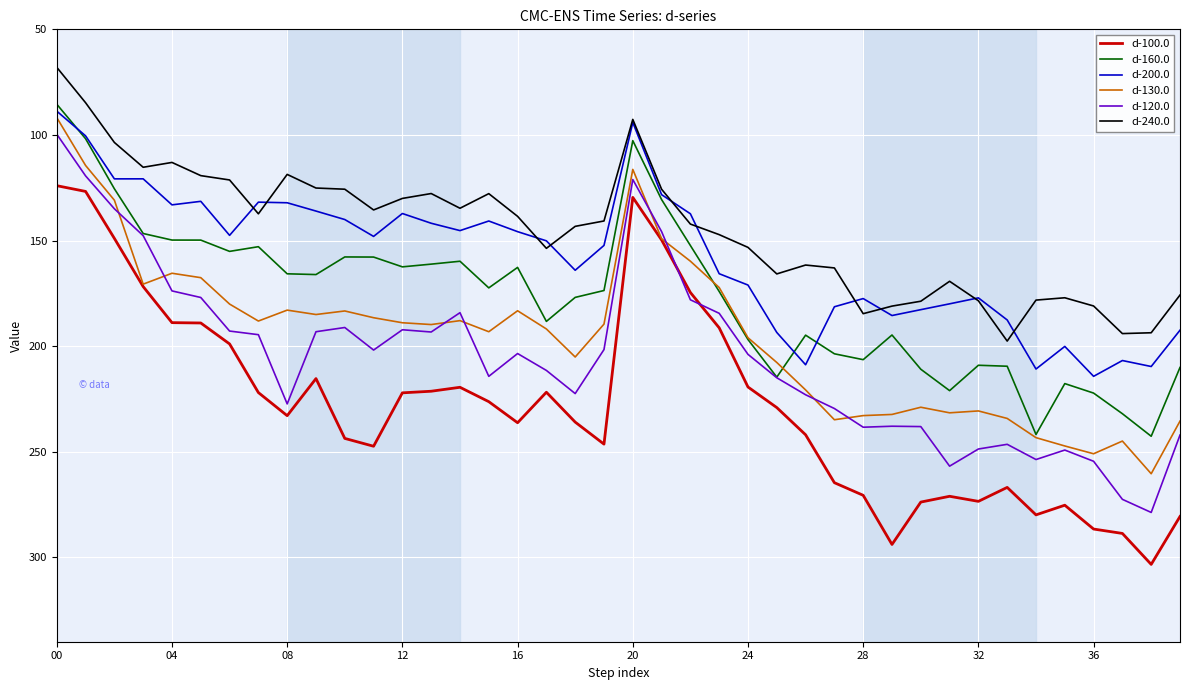

What is the minimum value for d-200.0?

88.7